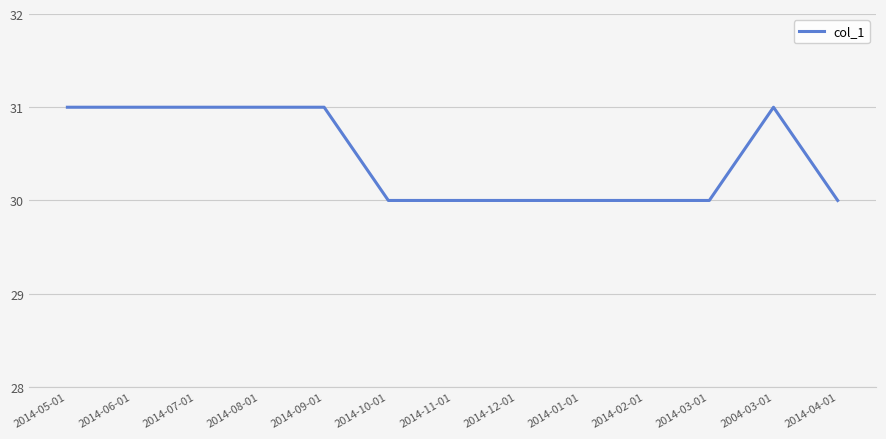

Reading left to right, list all the values displayed in this chart.

31	31	31	31	31	30	30	30	30	30	30	31	30